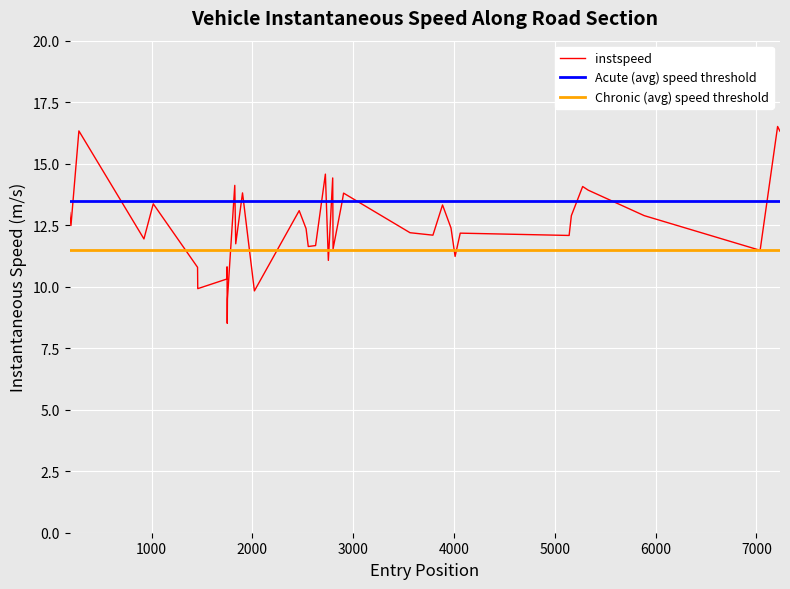

The value at 1000 is 22.3. True or false?

False